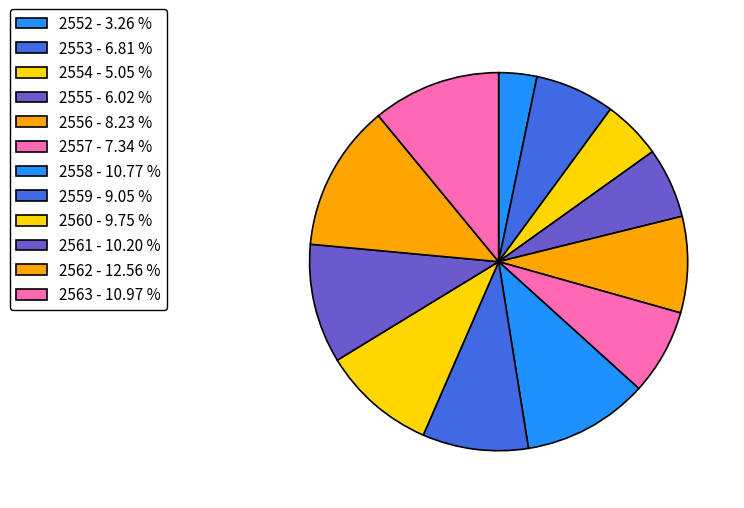

Does 2556 account for over 50% of the chart?

No